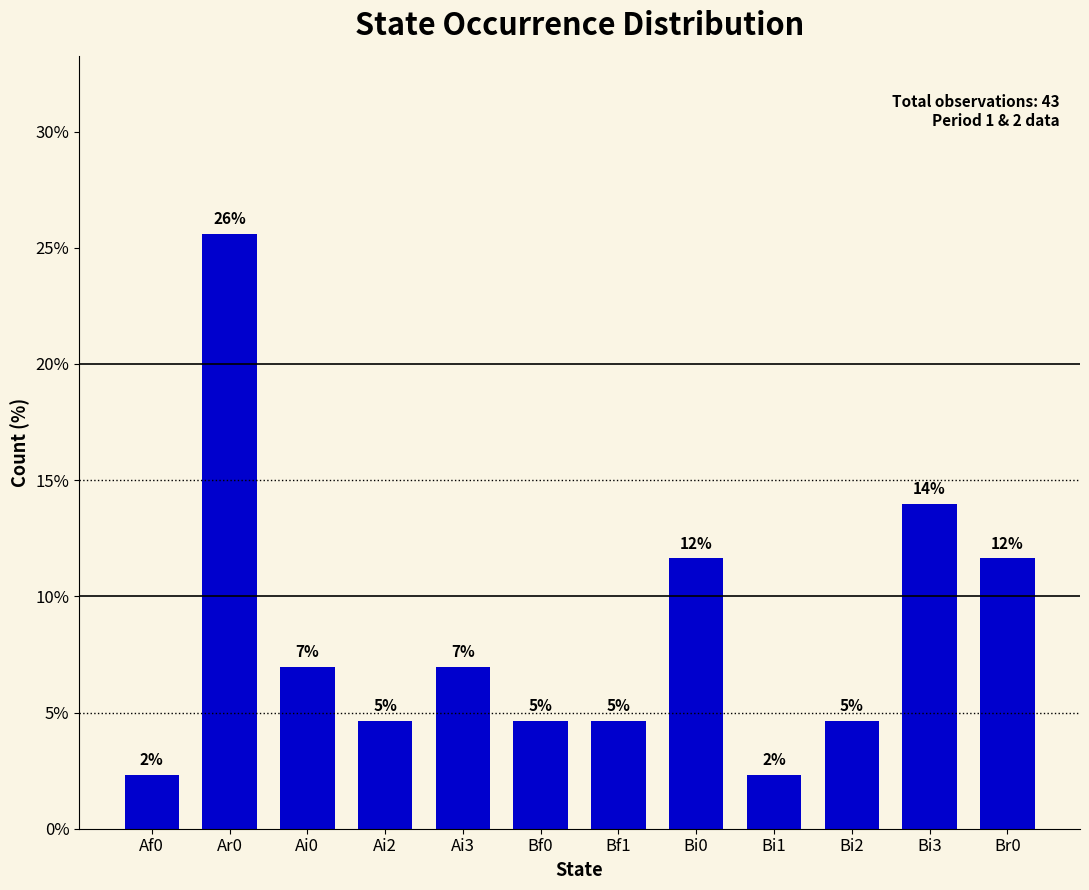

What is the approximate value at Bi0?

11.6